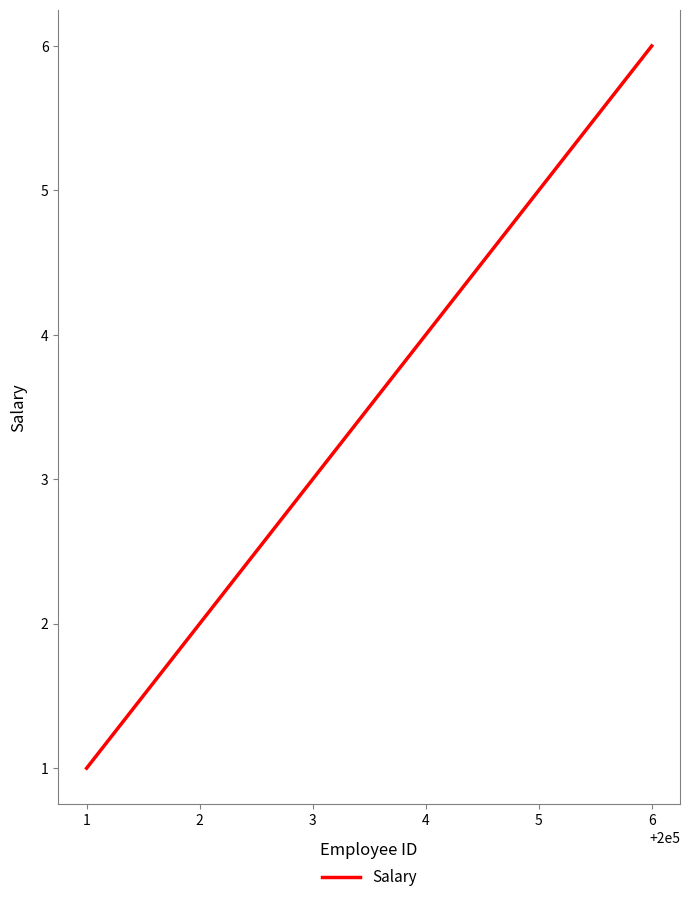

Is this an area chart (filled region under the line)?

No